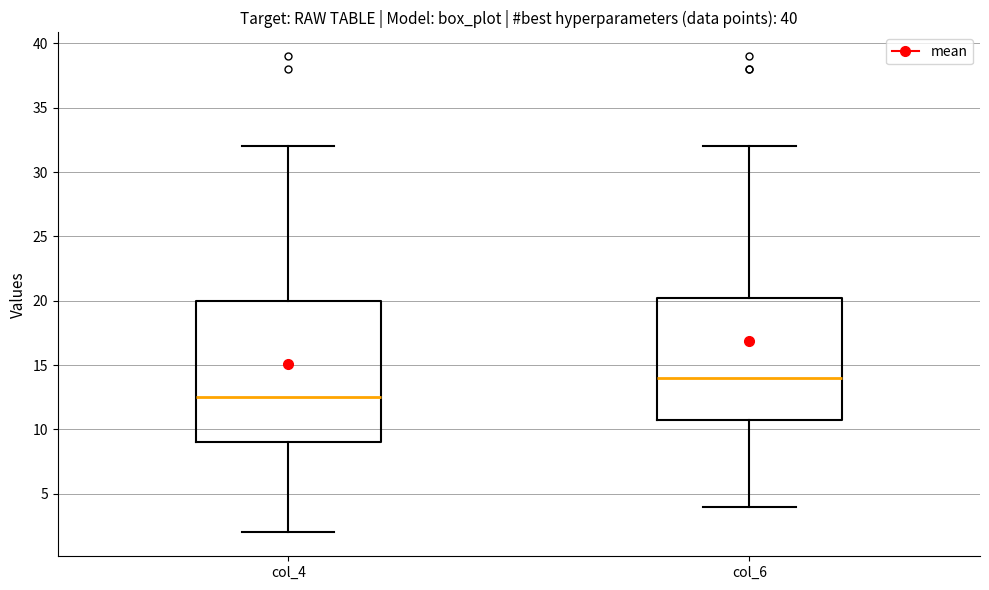

Where does the upper whisker of the box for col_4 end on the y-axis? The values are not printed on the chart, so give them approximately, as read against the axis.

32.0